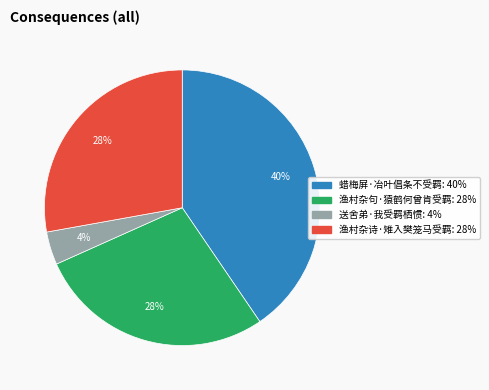

Is the sum of 渔村杂句·猿鹤何曾肯受羁 and 渔村杂诗·雉入樊笼马受羁 greater than half?

Yes